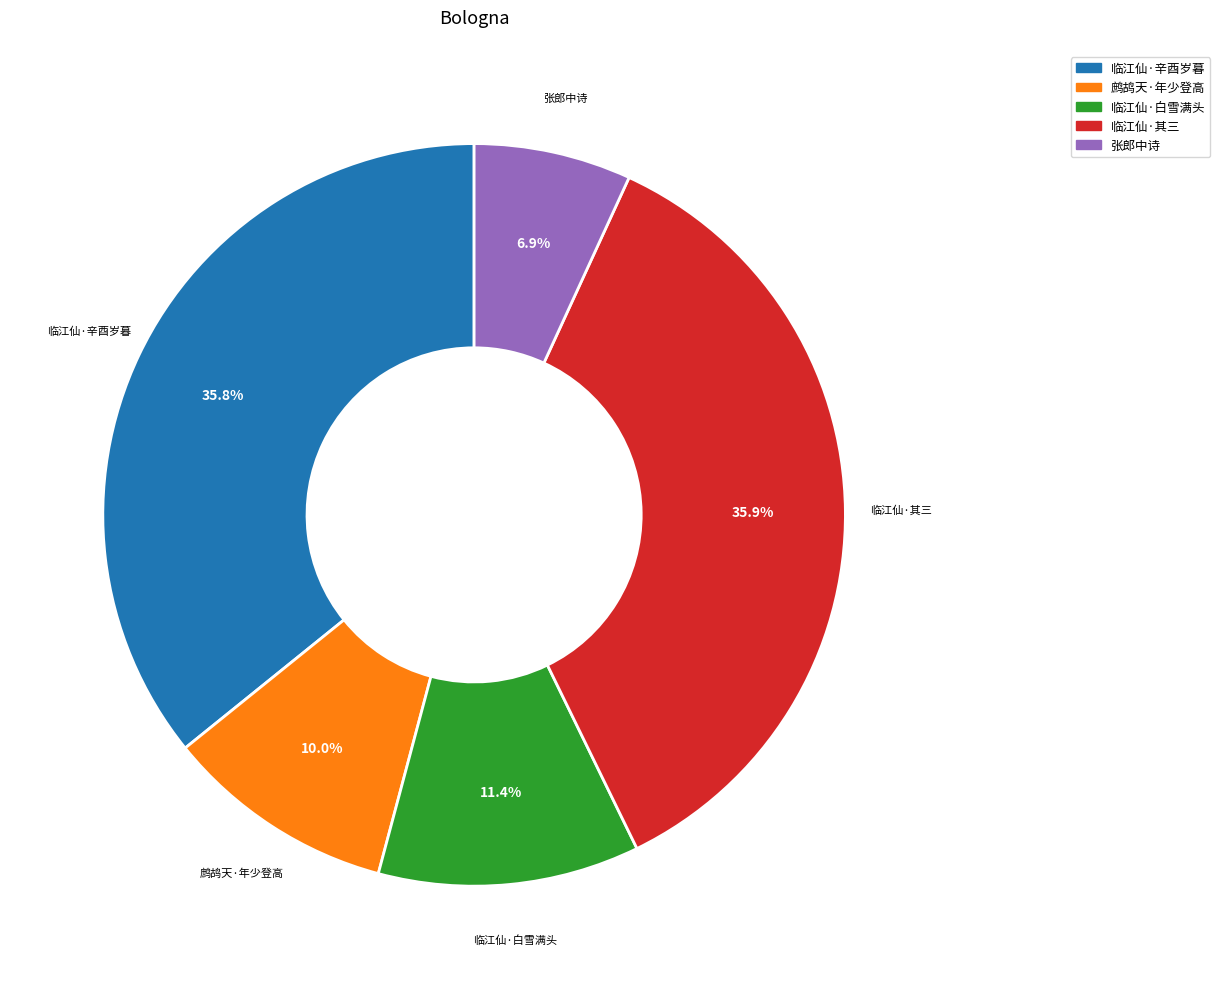

Is there a majority slice in this chart?

No